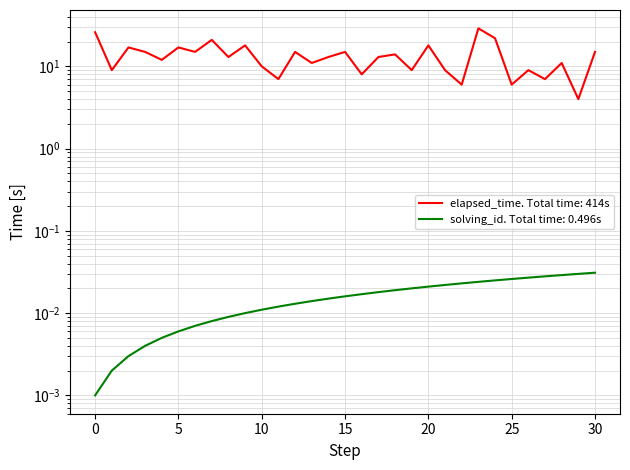

What are all the series names shown in the legend?

elapsed_time, solving_id